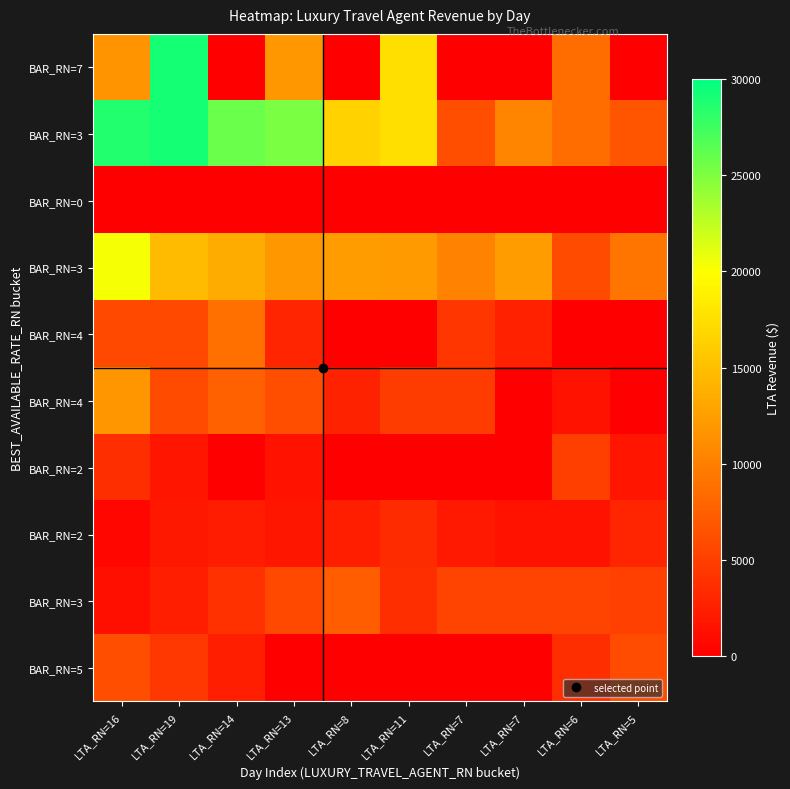

Which has a higher value, LTA_RN=8 or LTA_RN=6?

LTA_RN=6